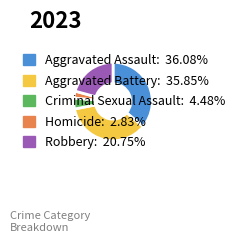

Is the sum of Robbery and Aggravated Battery greater than half?

Yes